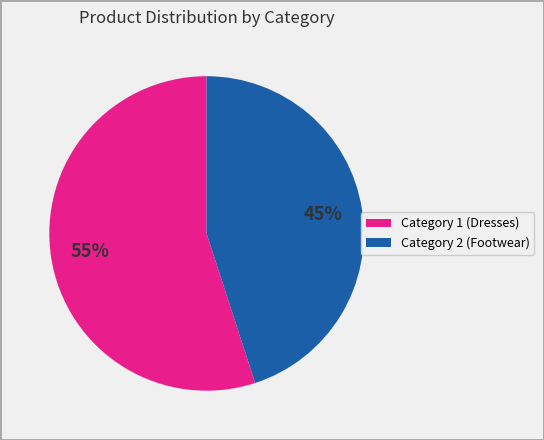

How many segments does this pie chart have?

2